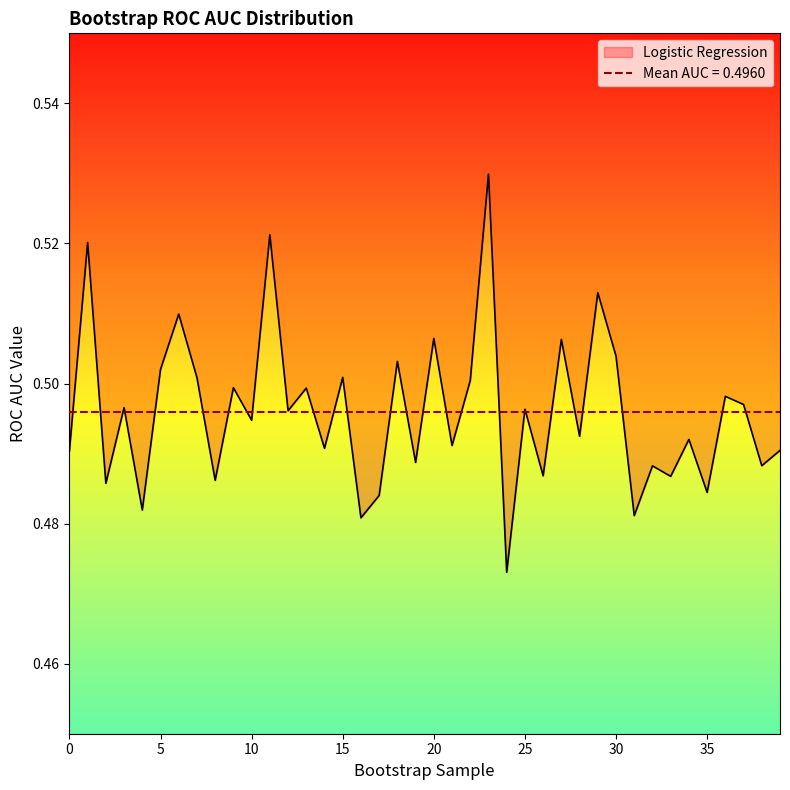

Reading right to left, what are all the values shown in this chart?

39=0.5	38=0.5	37=0.5	36=0.5	35=0.5	34=0.5	33=0.5	32=0.5	31=0.5	30=0.5	29=0.5	28=0.5	27=0.5	26=0.5	25=0.5	24=0.5	23=0.5	22=0.5	21=0.5	20=0.5	19=0.5	18=0.5	17=0.5	16=0.5	15=0.5	14=0.5	13=0.5	12=0.5	11=0.5	10=0.5	9=0.5	8=0.5	7=0.5	6=0.5	5=0.5	4=0.5	3=0.5	2=0.5	1=0.5	0=0.5